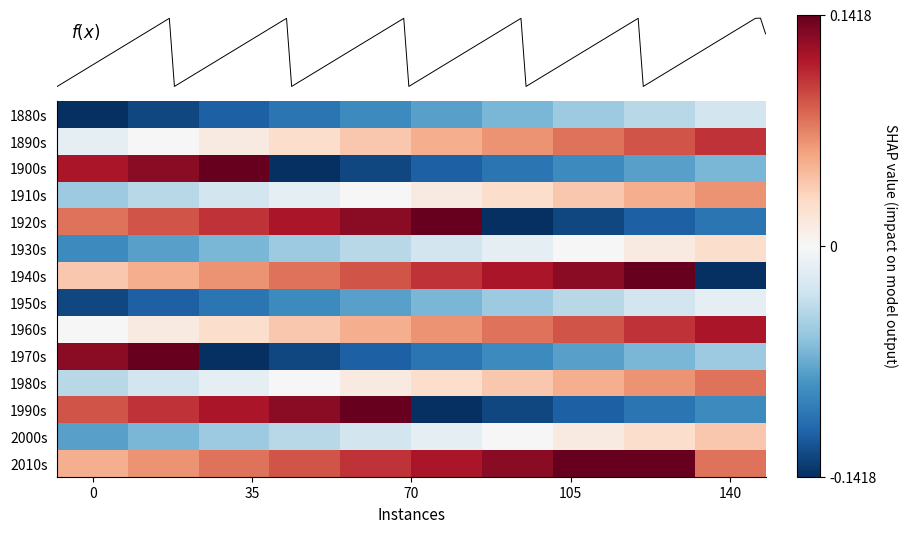

How many values in 1970s are below zero?

8